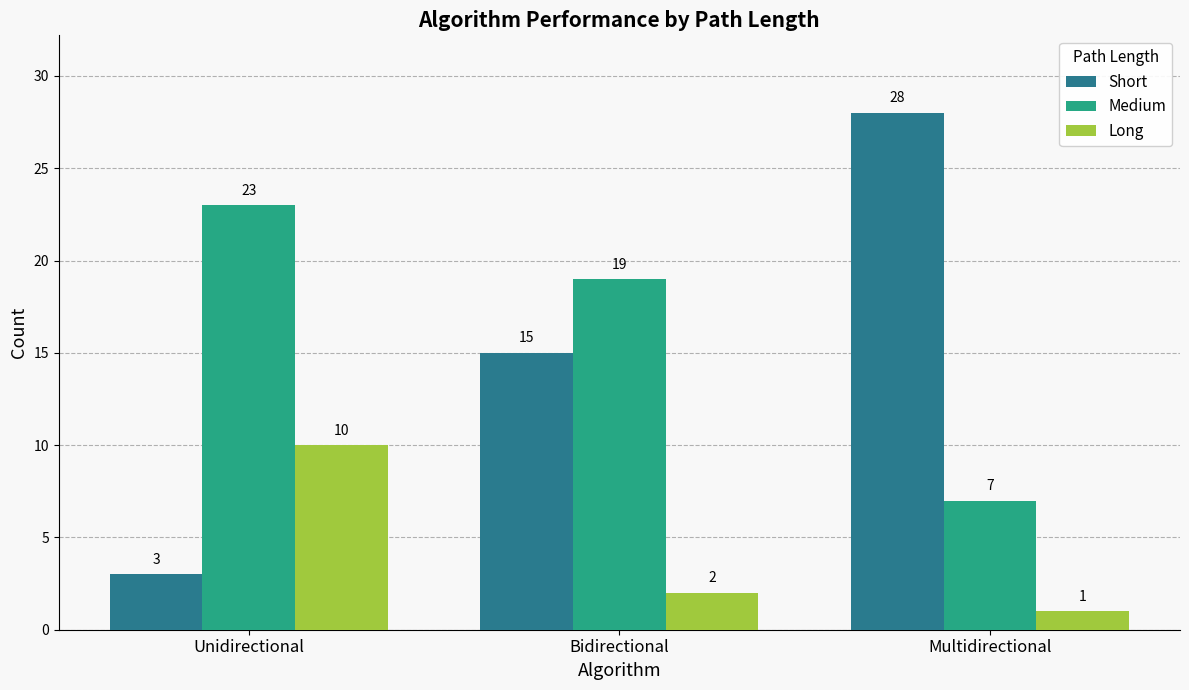

What is the total value across all series at Multidirectional?

36